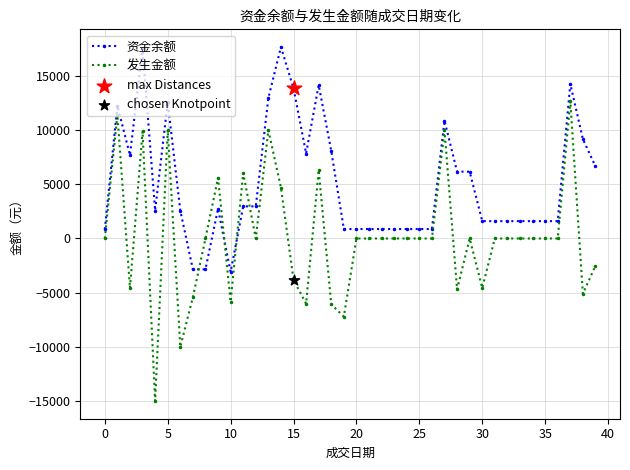

Which series has the widest spread of values?

发生金额